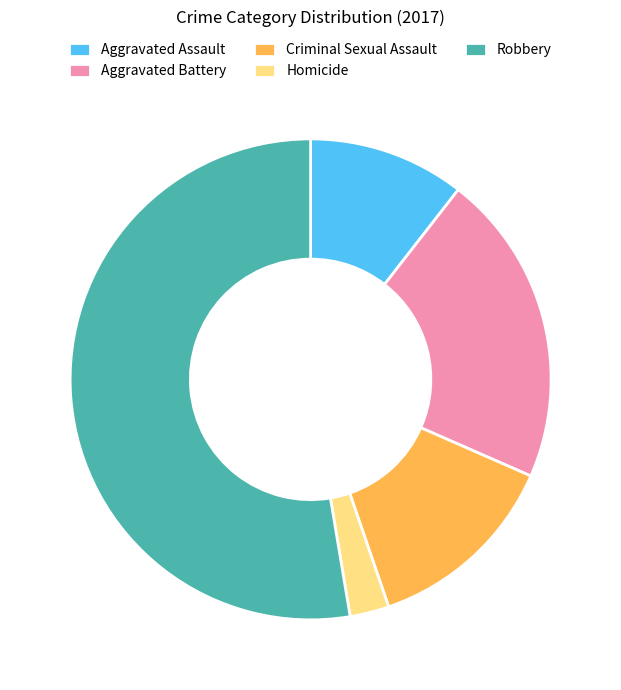

Count the number of slices in the pie.

5